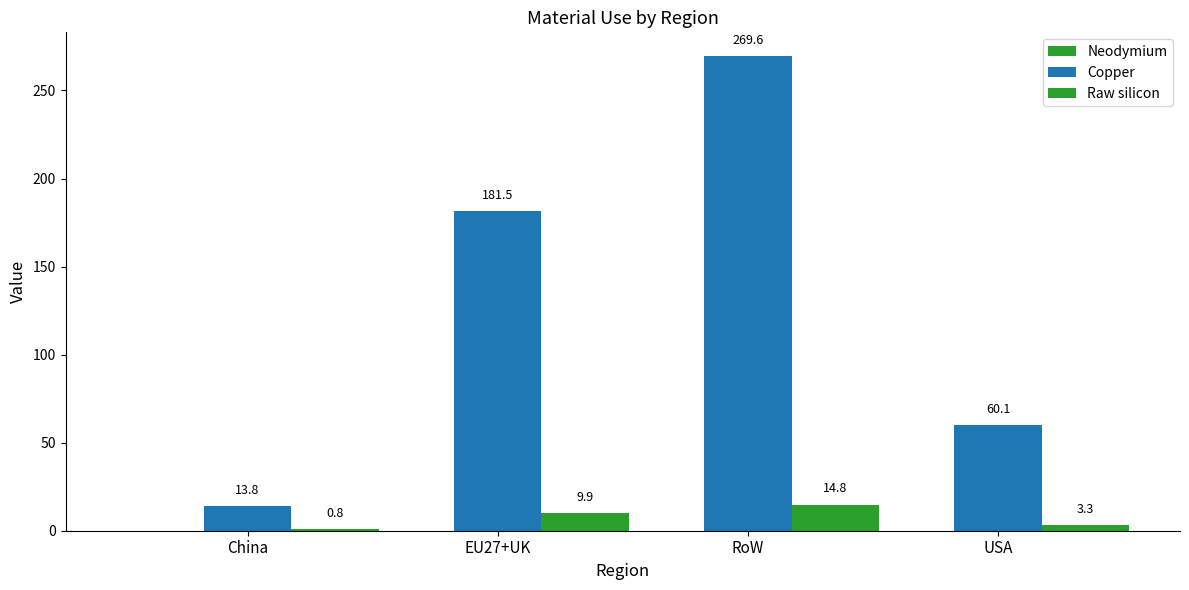

How many distinct data groups are displayed?

3